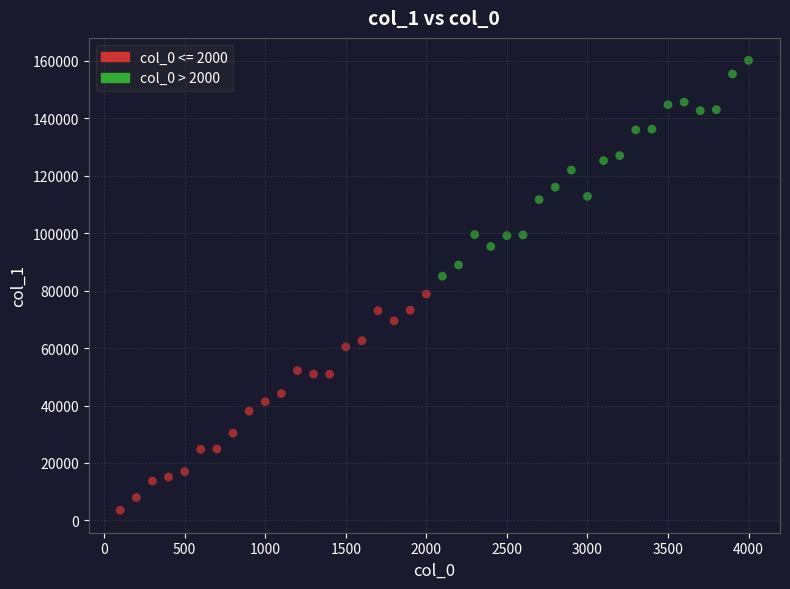

Which series contains the lowest Y value?

col_0 <= 2000